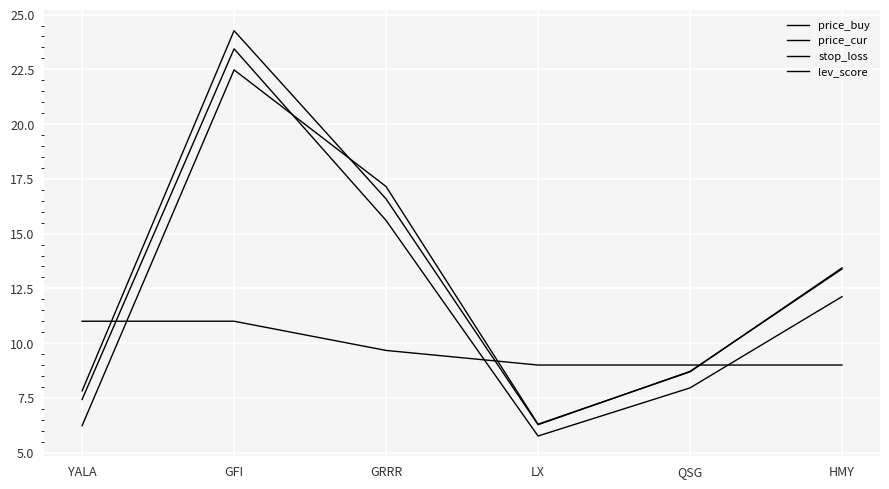

Rank the series by their maximum value, from lowest to highest.

lev_score, price_buy, stop_loss, price_cur